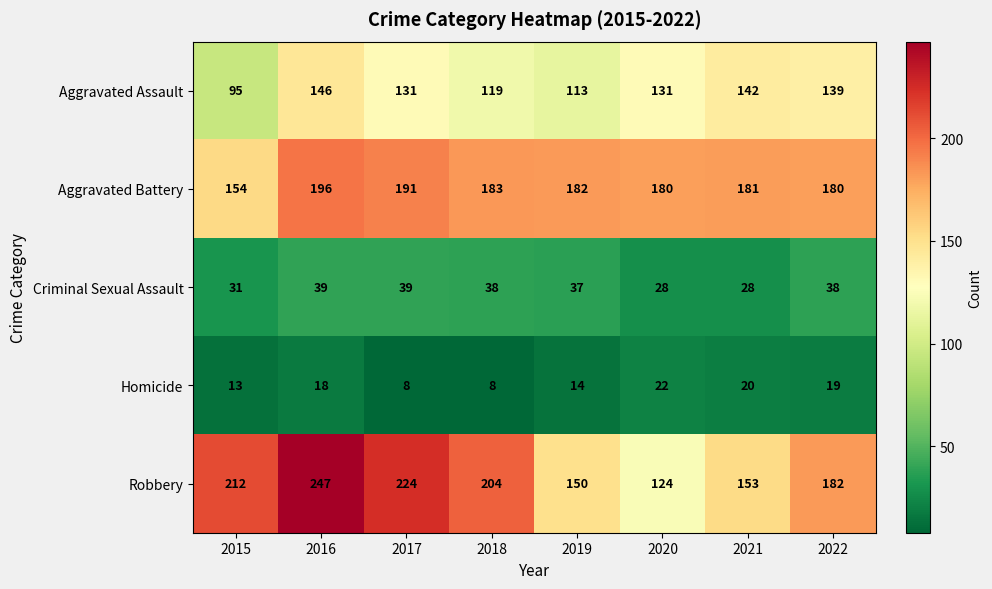

Count the number of categories in the chart.

8